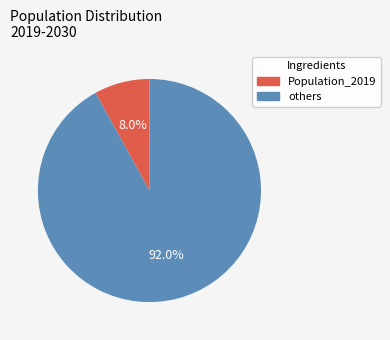

Is there a majority slice in this chart?

Yes